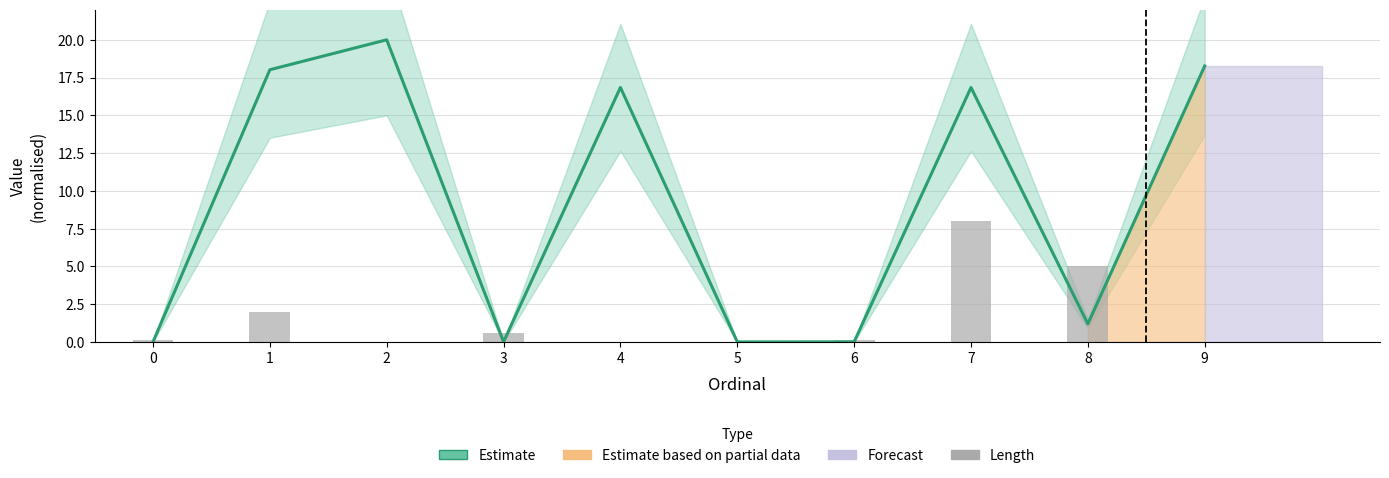

What is the average value of the Length series?

1.6